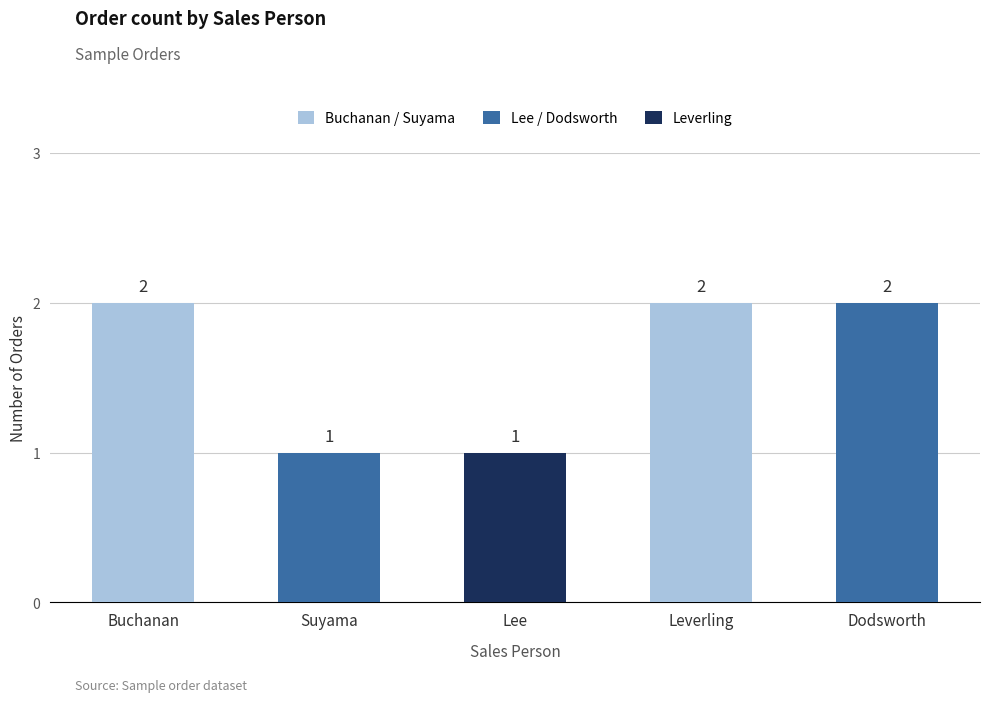

What is the greatest value displayed?

2